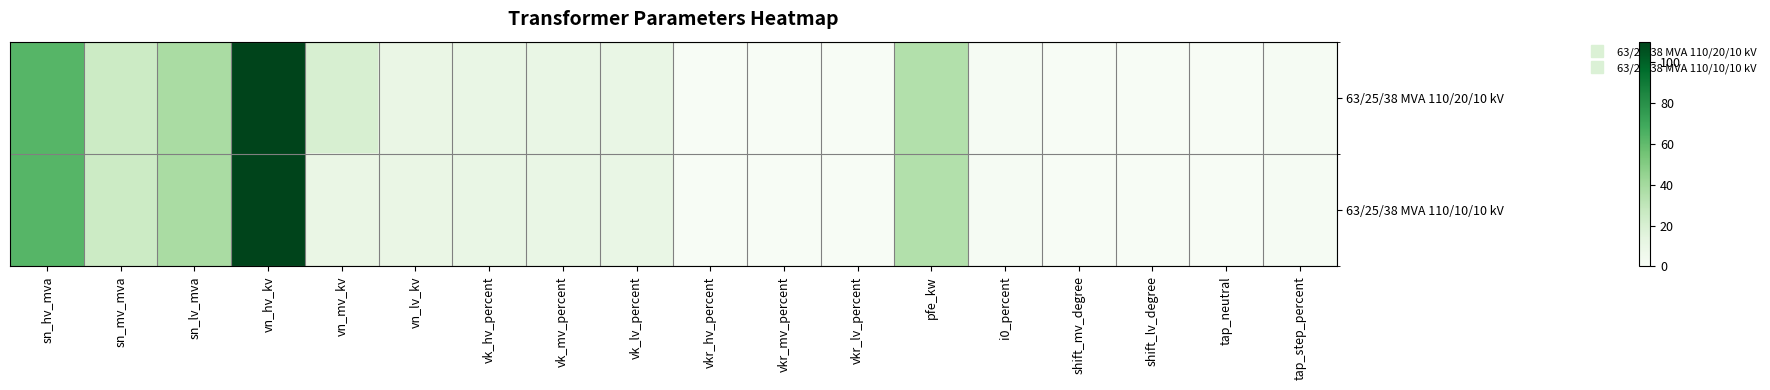

Rank the series by their maximum value, from lowest to highest.

63/25/38 MVA 110/20/10 kV, 63/25/38 MVA 110/10/10 kV